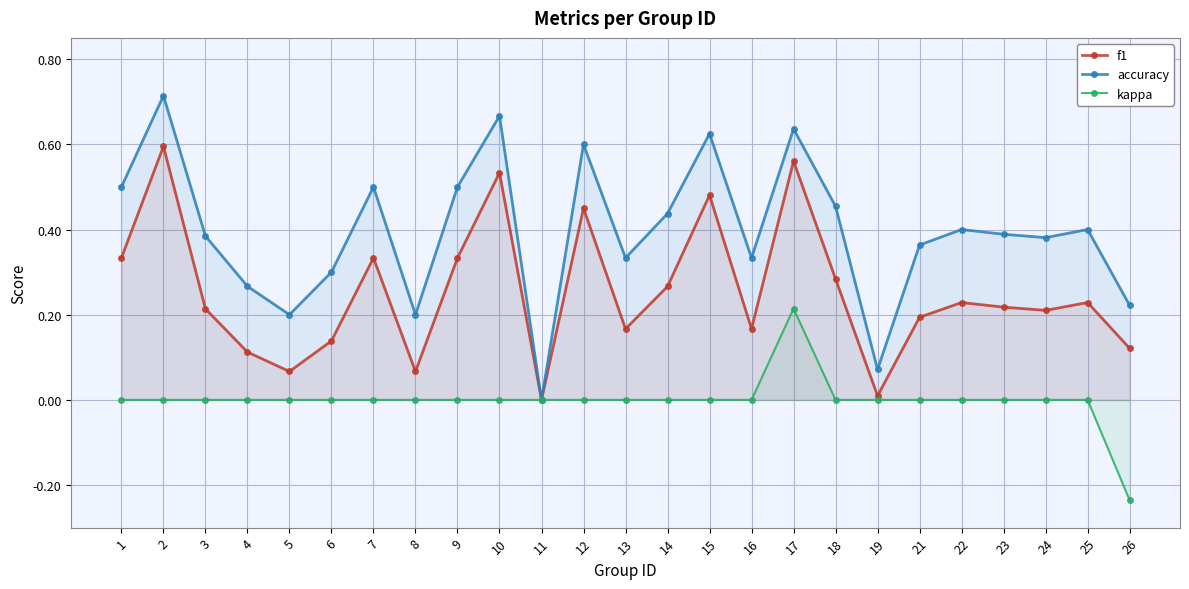

Reading right to left, list all the values displayed in this chart.

f1: 0.1	0.2	0.2	0.2	0.2	0.2	0.0	0.3	0.6	0.2	0.5	0.3	0.2	0.5	0.0	0.5	0.3	0.1	0.3	0.1	0.1	0.1	0.2	0.6	0.3
accuracy: 0.2	0.4	0.4	0.4	0.4	0.4	0.1	0.5	0.6	0.3	0.6	0.4	0.3	0.6	0.0	0.7	0.5	0.2	0.5	0.3	0.2	0.3	0.4	0.7	0.5
kappa: -0.2	0.0	0.0	0.0	0.0	0.0	0.0	0.0	0.2	0.0	0.0	0.0	0.0	0.0	0.0	0.0	0.0	0.0	0.0	0.0	0.0	0.0	0.0	0.0	0.0